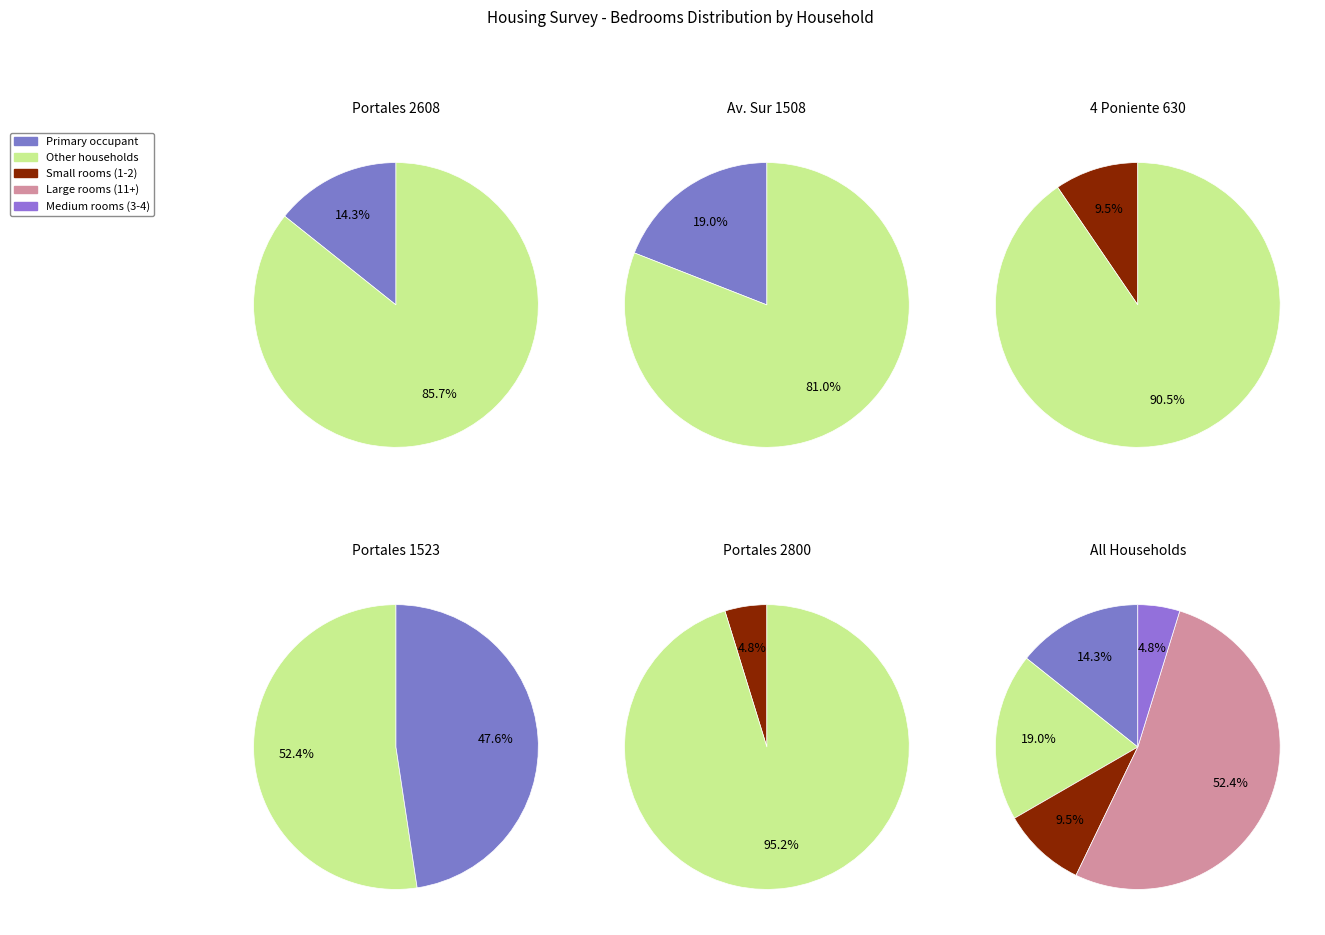

Count the number of slices in the pie.

5